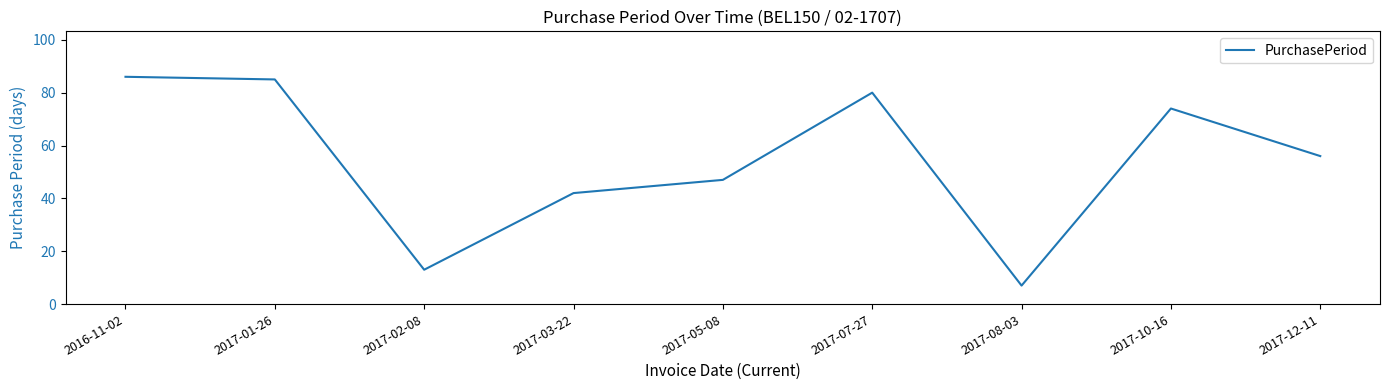

What is the minimum value shown in the chart?

7